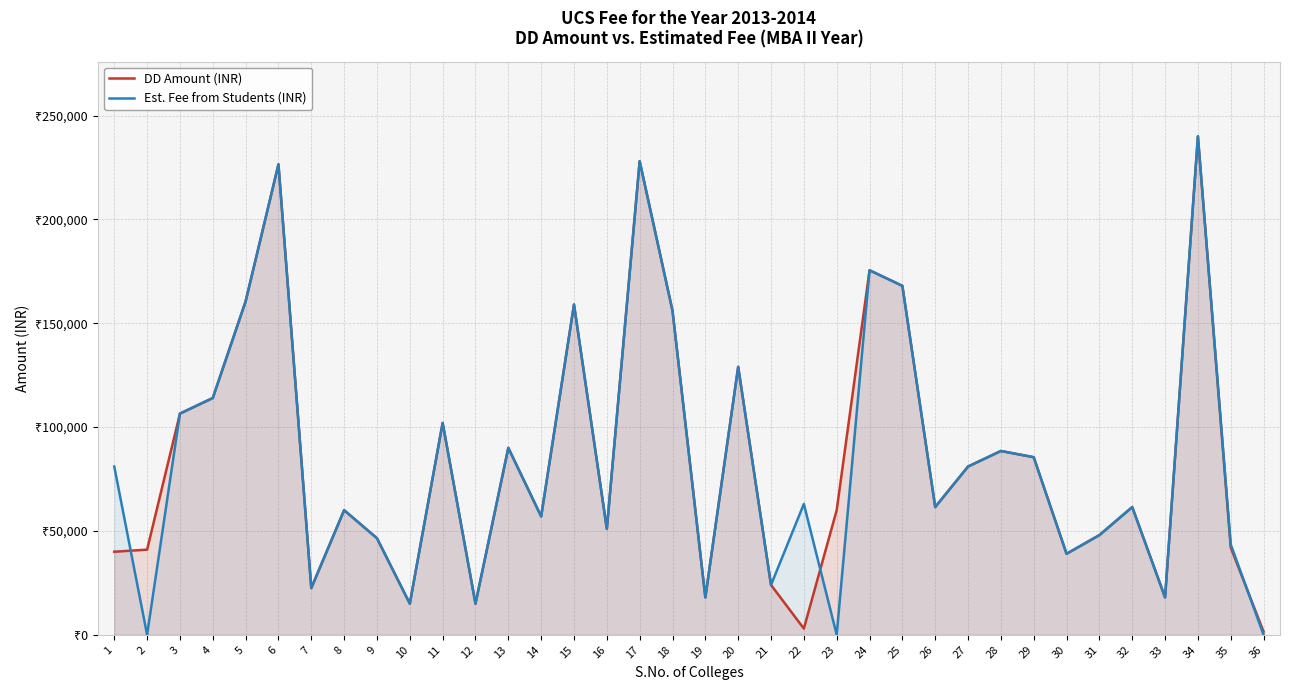

How many data points does each series have?

36